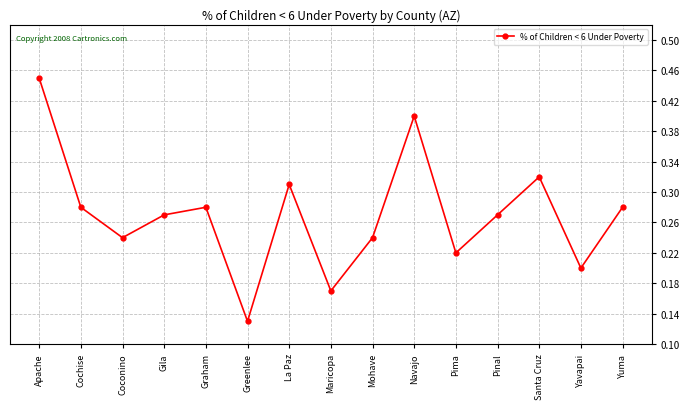

Which category has the highest value across all series?

Apache